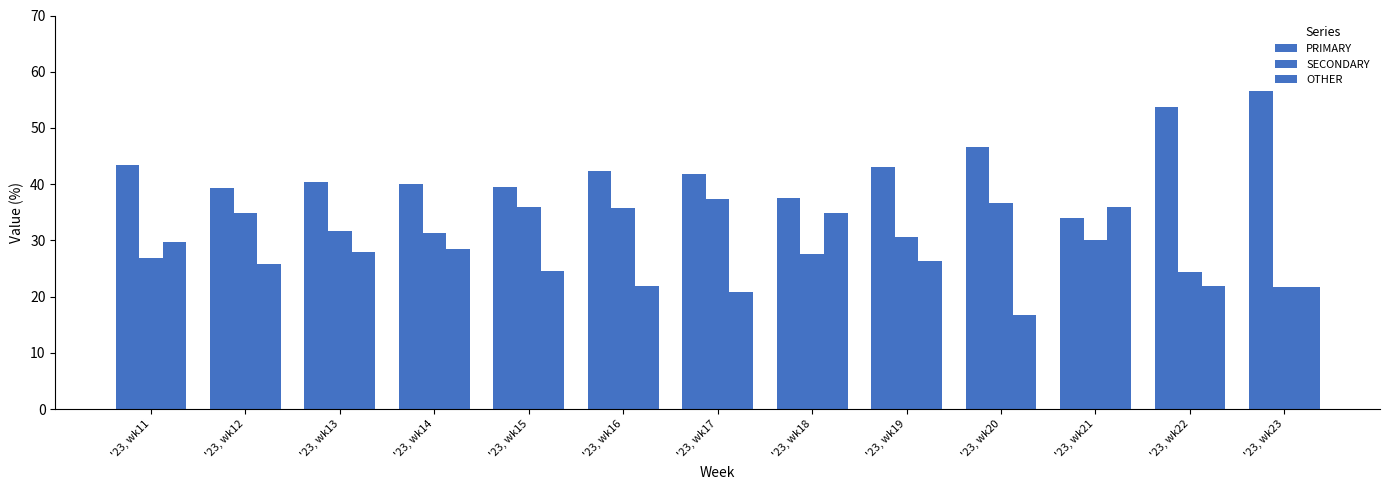

At which category does the chart reach its minimum across all series?

'23, wk20